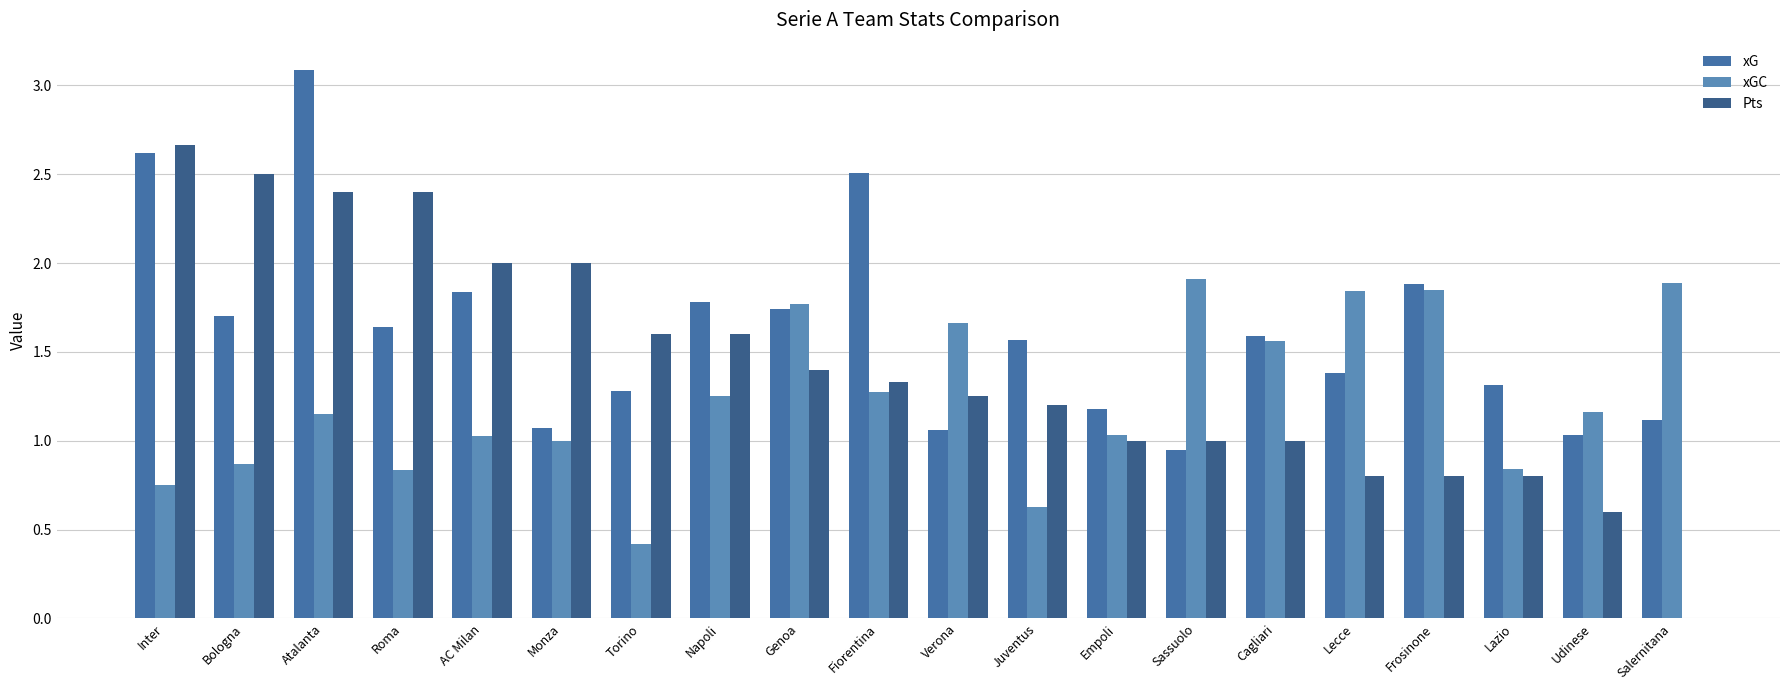

Are the bars grouped side by side (vs. stacked)?

Yes